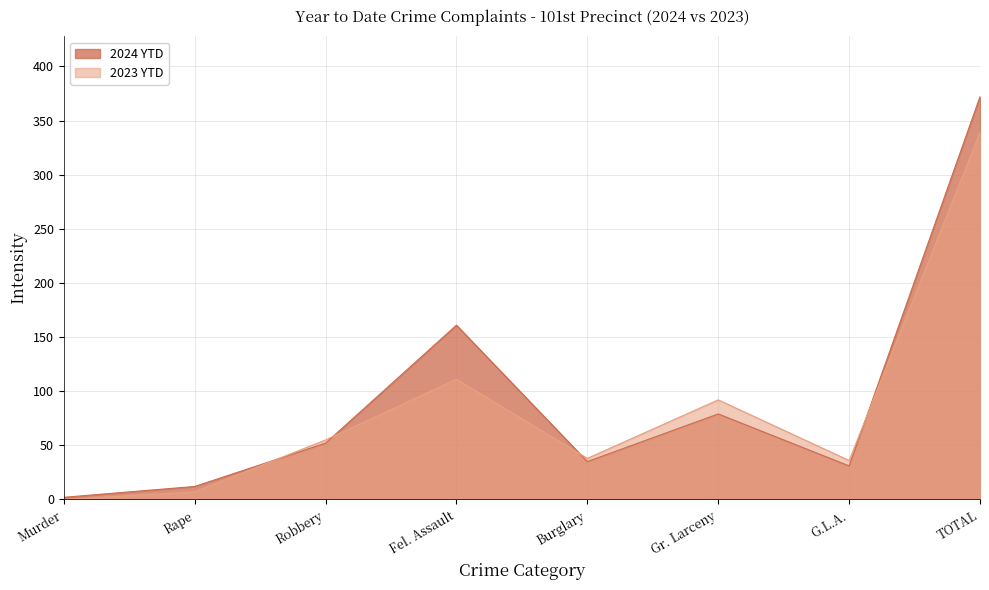

Reading left to right, transcribe all the data shown in this chart.

2024 YTD: Murder=2	Rape=12	Robbery=52	Fel. Assault=161	Burglary=35	Gr. Larceny=79	G.L.A.=31	TOTAL=372
2023 YTD: Murder=0	Rape=7	Robbery=55	Fel. Assault=111	Burglary=38	Gr. Larceny=92	G.L.A.=36	TOTAL=339